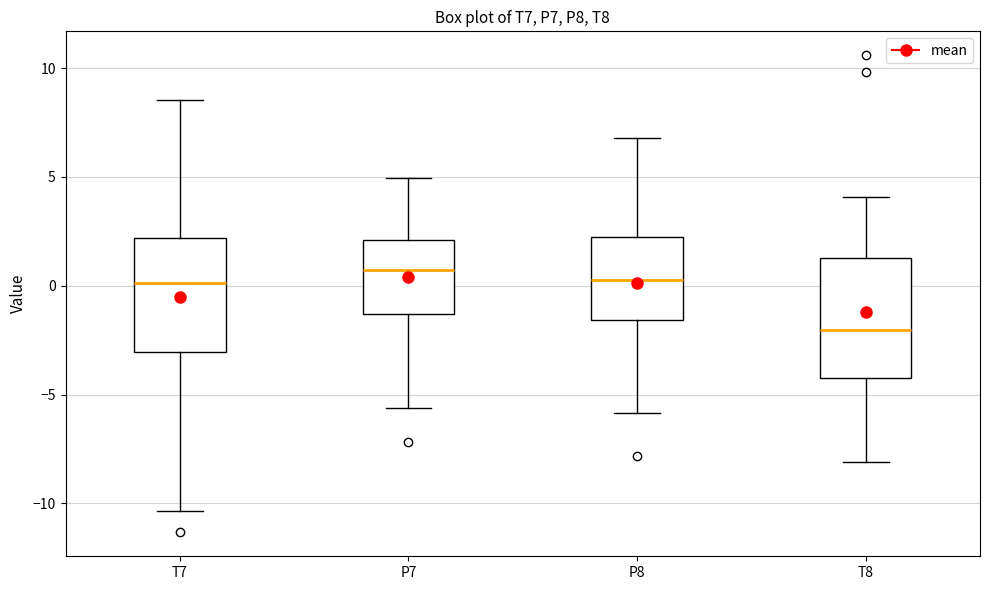

Reading left to right, transcribe this box plot: for each box, give where its median line is, the range the box spans, and where its two whiskers end, as read against the y-axis. The values are not printed on the chart, so give them approximately, as read against the axis.

T7: median 0.0, box -3.0 to 2.0, whiskers -10.5 to 8.5
P7: median 0.5, box -1.5 to 2.0, whiskers -5.5 to 5.0
P8: median 0.5, box -1.5 to 2.5, whiskers -6.0 to 7.0
T8: median -2.0, box -4.0 to 1.5, whiskers -8.0 to 4.0